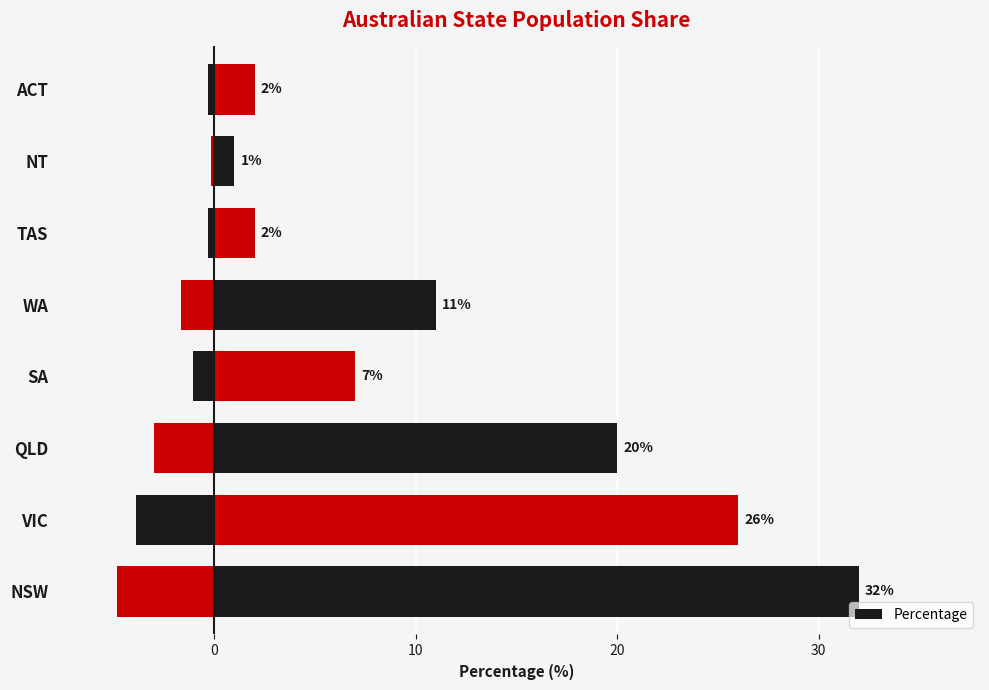

What is the maximum value shown in the chart?

32